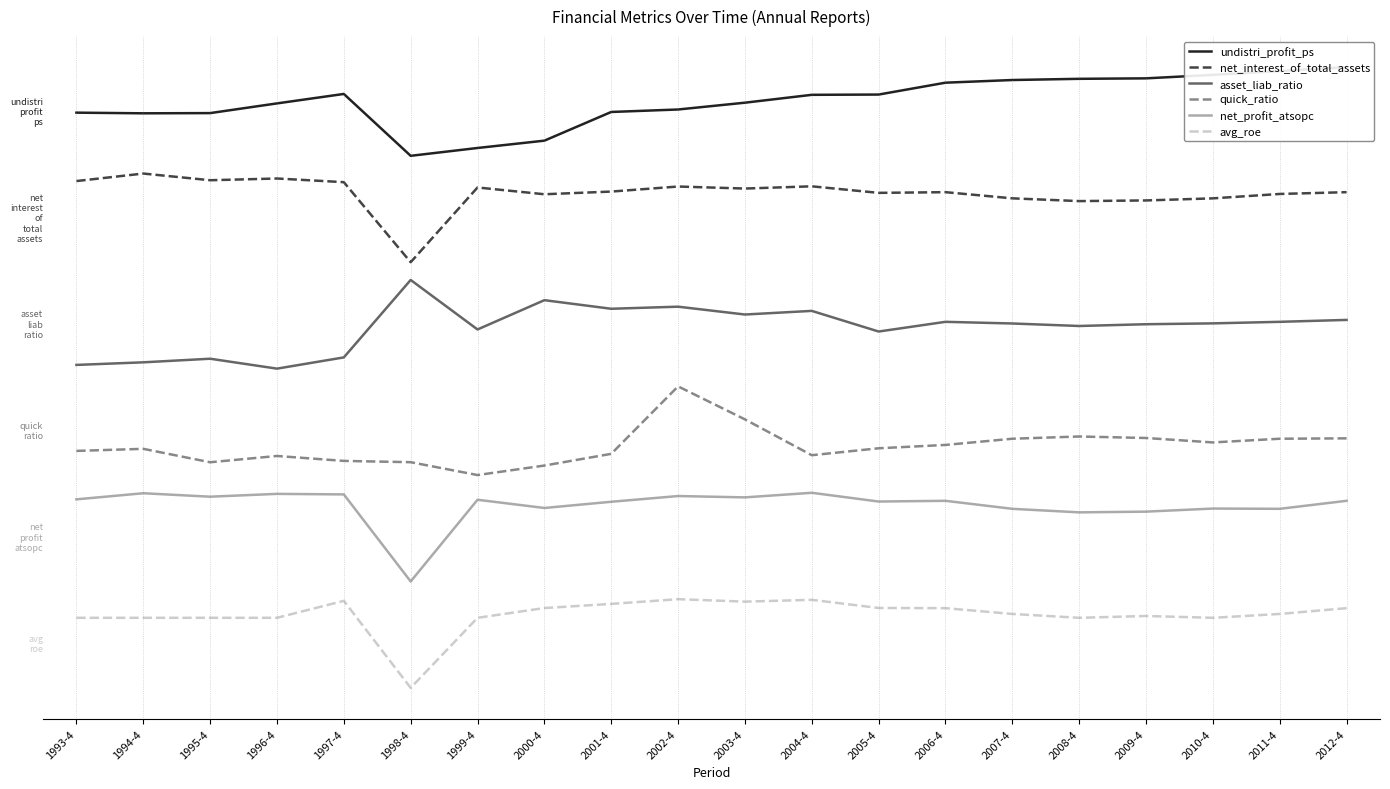

Which series has the widest spread of values?

net_profit_atsopc